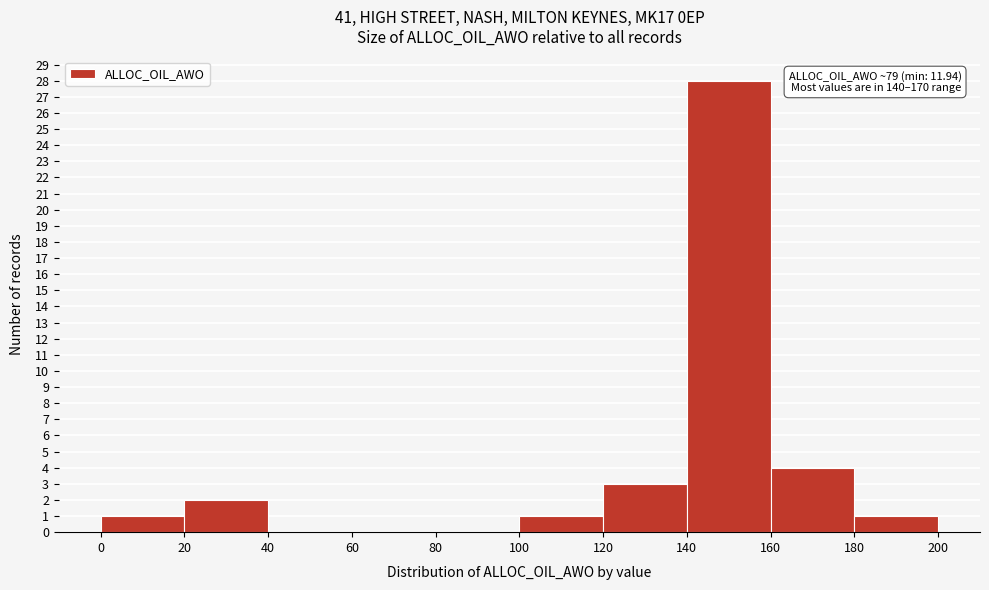

Which range on the x-axis has the tallest bar?

140 to 160